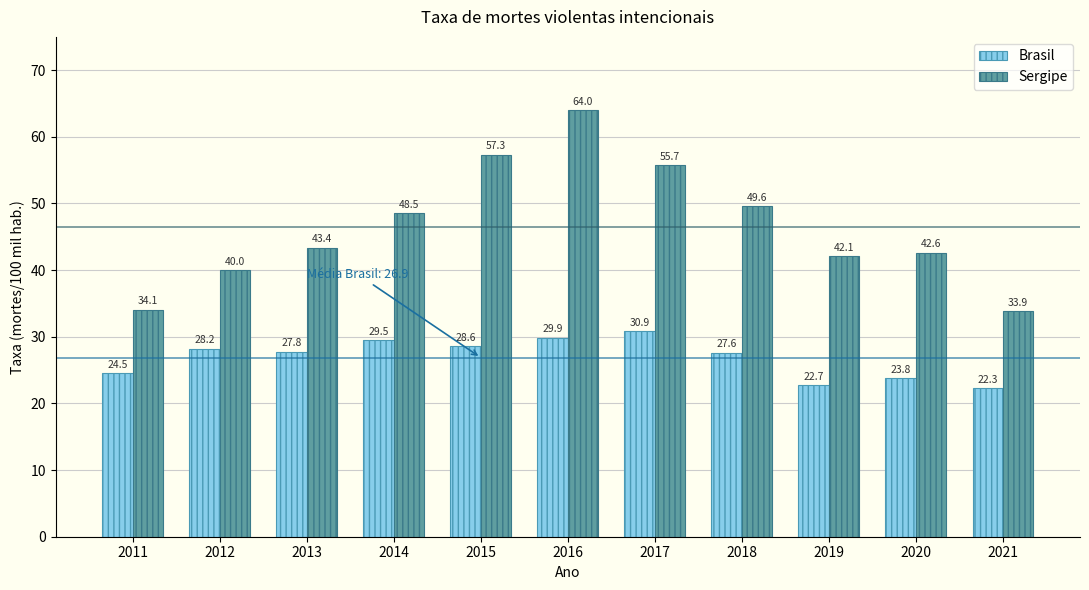

Reading left to right, list all the values displayed in this chart.

Brasil: 24.5	28.2	27.8	29.5	28.6	29.9	30.9	27.6	22.7	23.8	22.3
Sergipe: 34.1	40.0	43.4	48.5	57.3	64.0	55.7	49.6	42.1	42.6	33.9